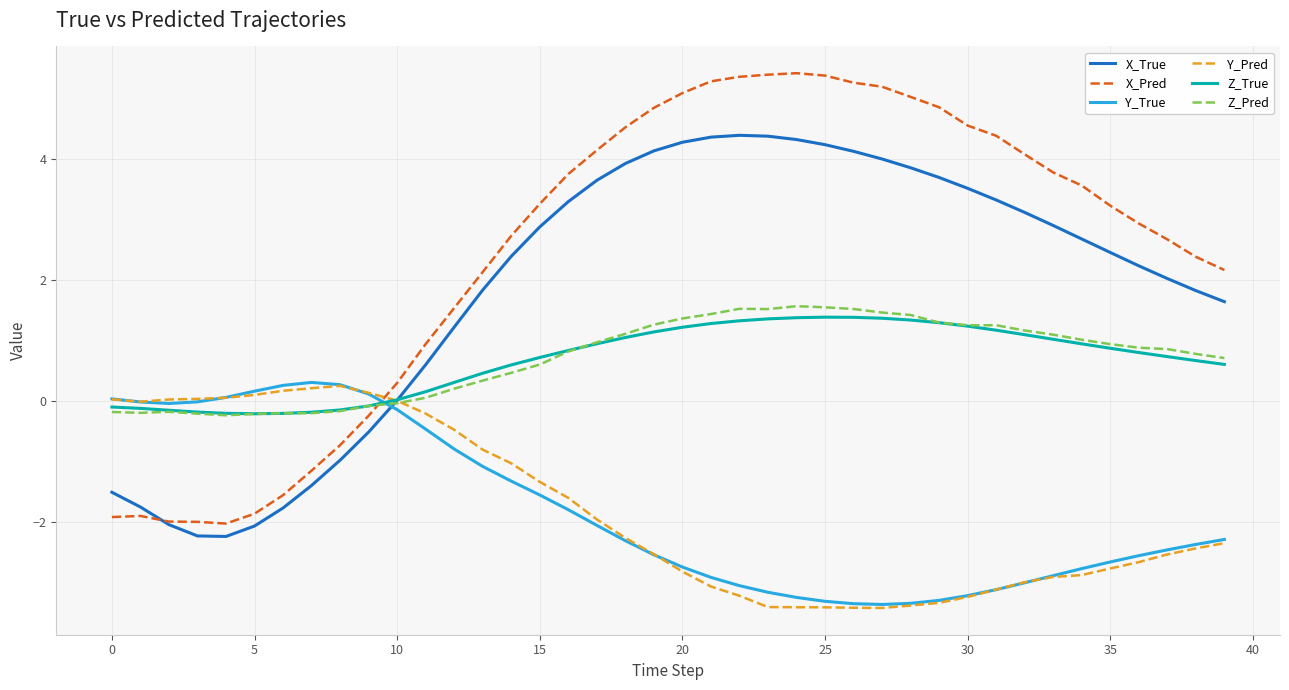

Which series has the widest spread of values?

X_Pred